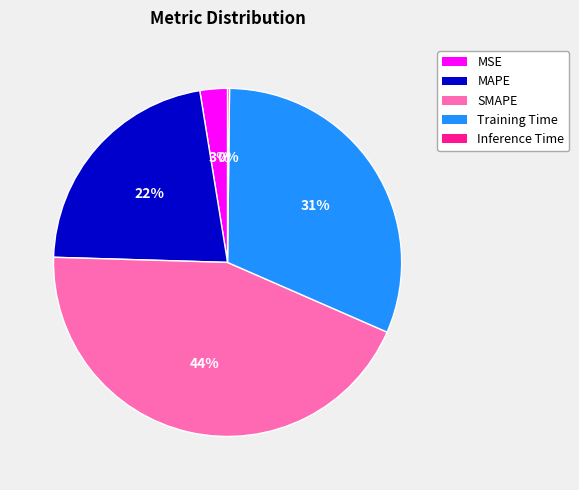

To the nearest percent, what is the difference between the MAPE and Training Time slice percentages?

9%